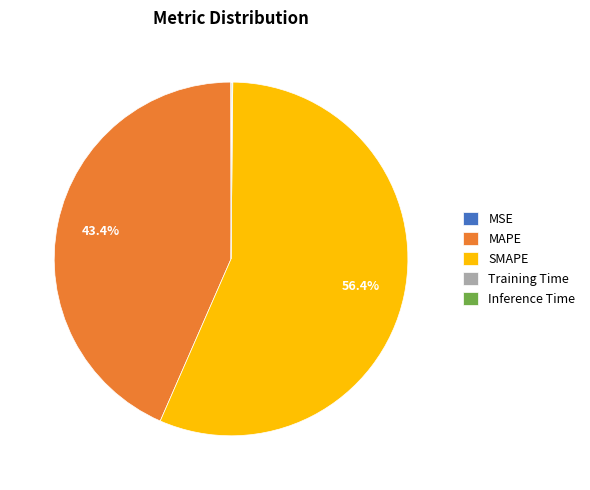

Does any single category account for the majority?

Yes